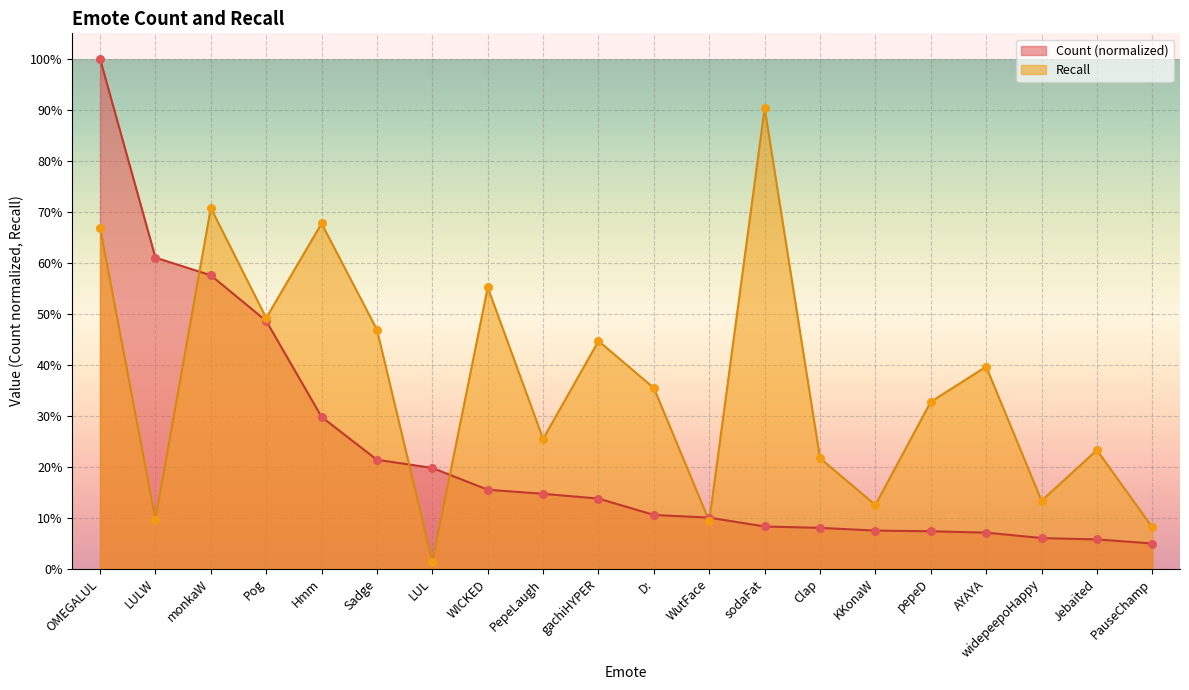

Which series contains the lowest Y value?

Recall